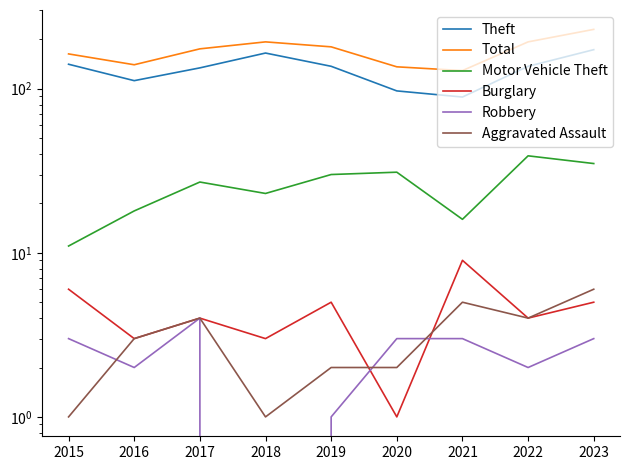

Reading right to left, what are all the values shown in this chart?

Theft: 2023=173	2022=137	2021=89	2020=97	2019=137	2018=165	2017=134	2016=112	2015=141
Total: 2023=230	2022=193	2021=129	2020=136	2019=180	2018=193	2017=175	2016=140	2015=163
Motor Vehicle Theft: 2023=35	2022=39	2021=16	2020=31	2019=30	2018=23	2017=27	2016=18	2015=11
Burglary: 2023=5	2022=4	2021=9	2020=1	2019=5	2018=3	2017=4	2016=3	2015=6
Robbery: 2023=3	2022=2	2021=3	2020=3	2019=1	2018=0	2017=4	2016=2	2015=3
Aggravated Assault: 2023=6	2022=4	2021=5	2020=2	2019=2	2018=1	2017=4	2016=3	2015=1